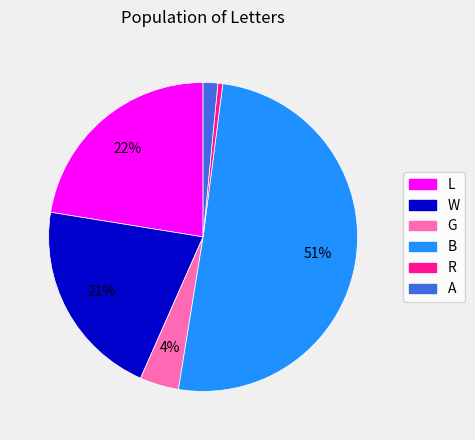

Is there a majority slice in this chart?

Yes